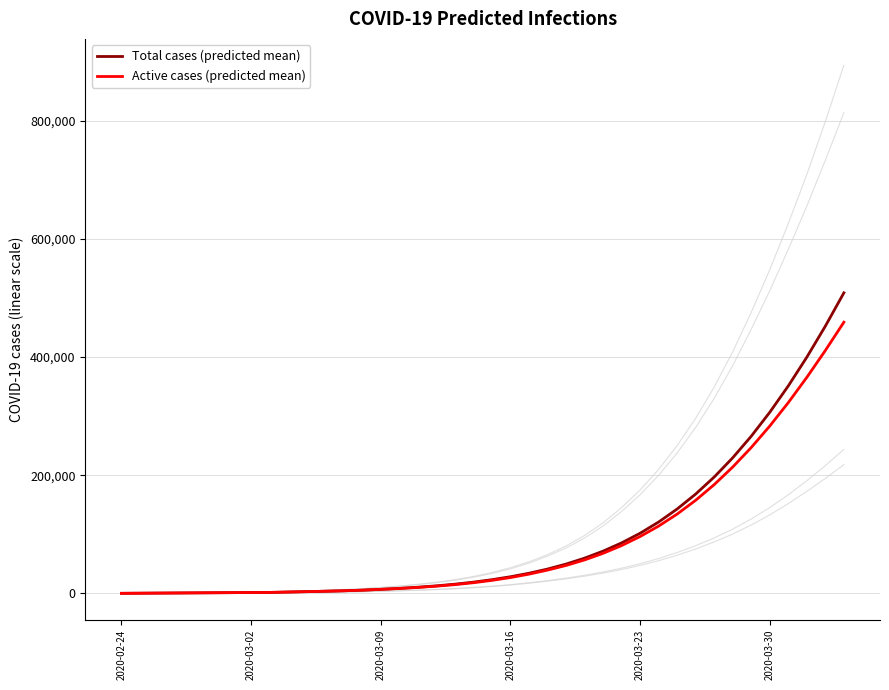

The value of Active cases (predicted mean) at 2020-03-16 is 26895. True or false?

True